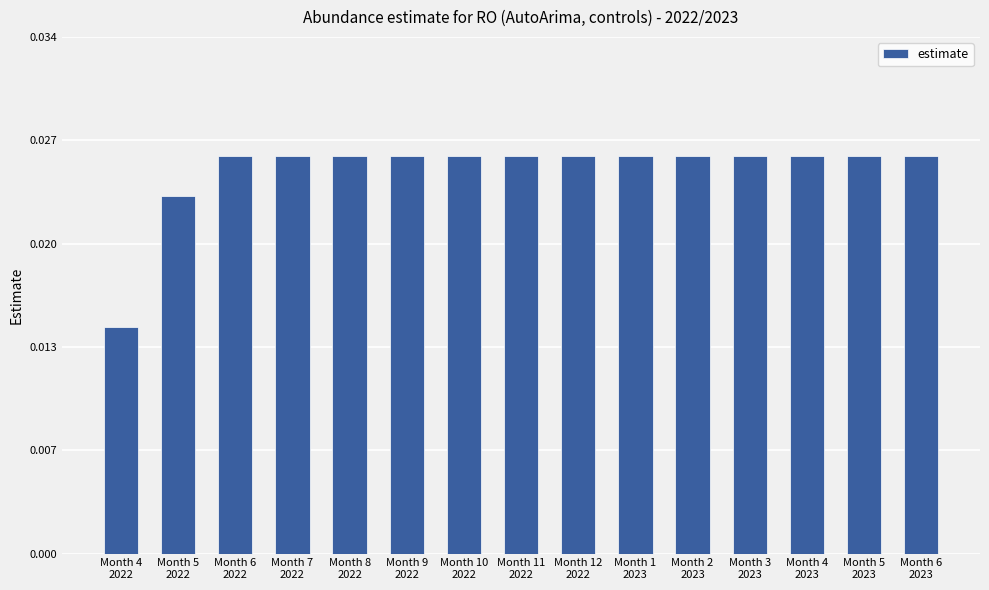

Are the bars horizontal?

No